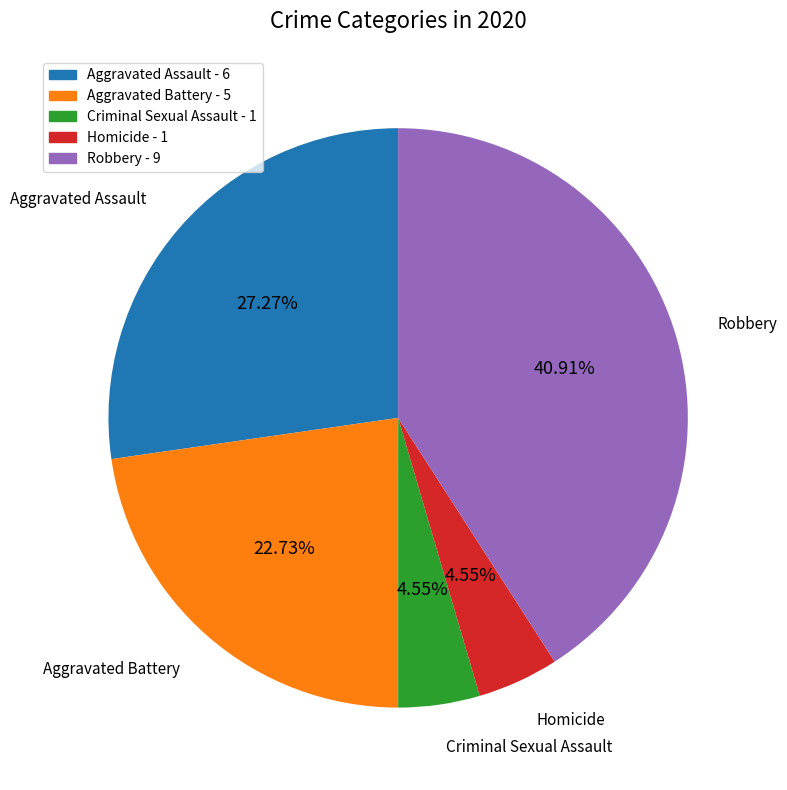

What is the ratio of the value at Aggravated Battery to the value at Homicide?

5.0